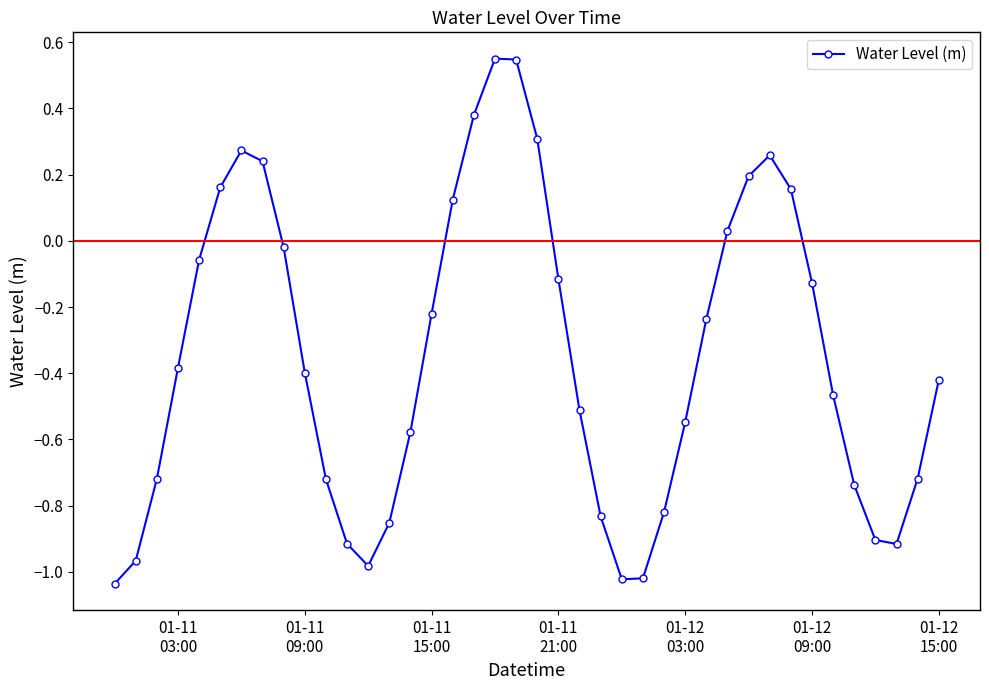

How many points are lower than both their immediate neighbors (excluding endpoints)?

3